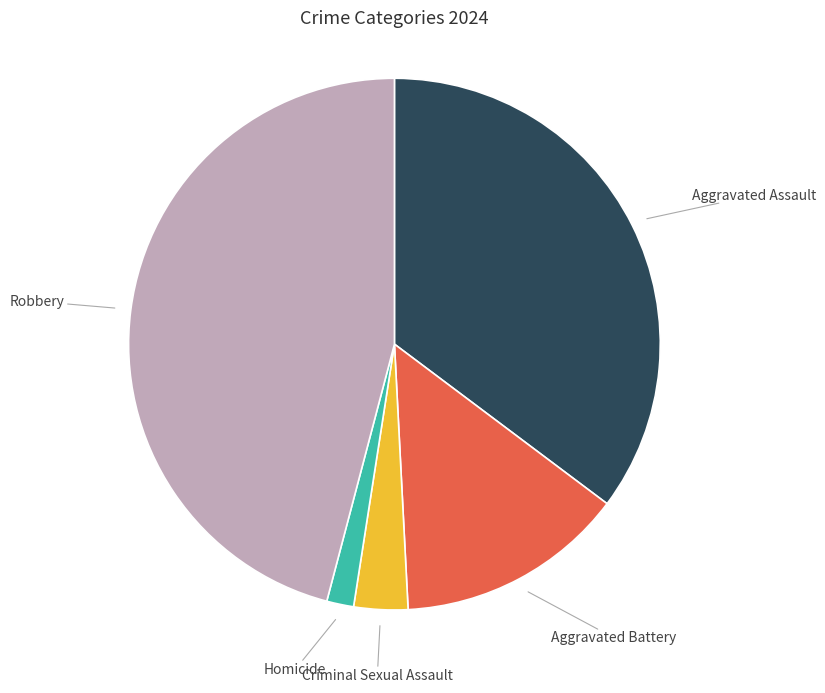

Is the sum of Criminal Sexual Assault and Homicide greater than half?

No